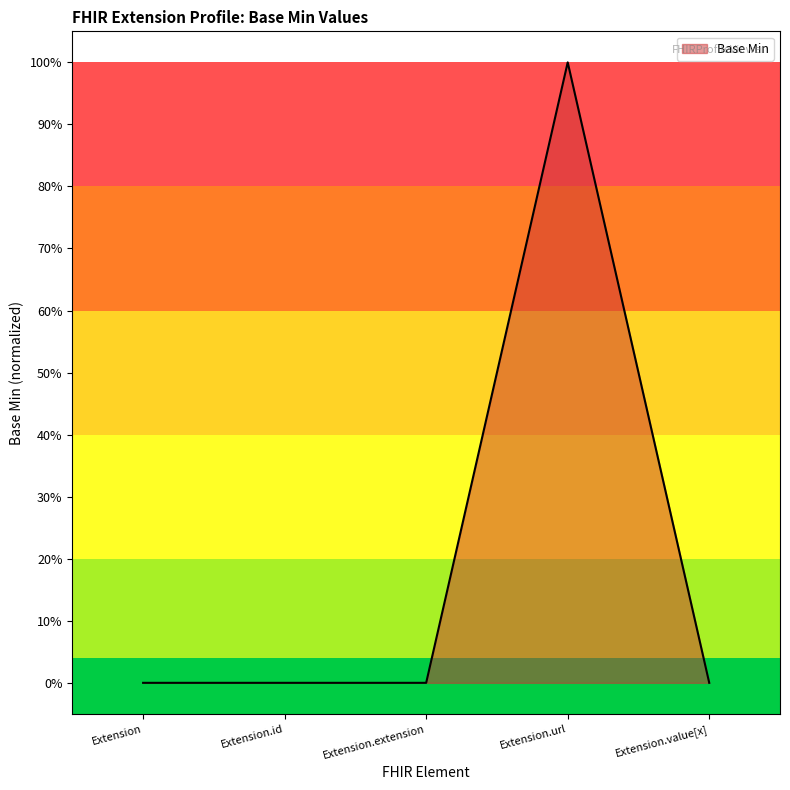

The chart shows a value of 0 at Extension.extension. True or false?

True